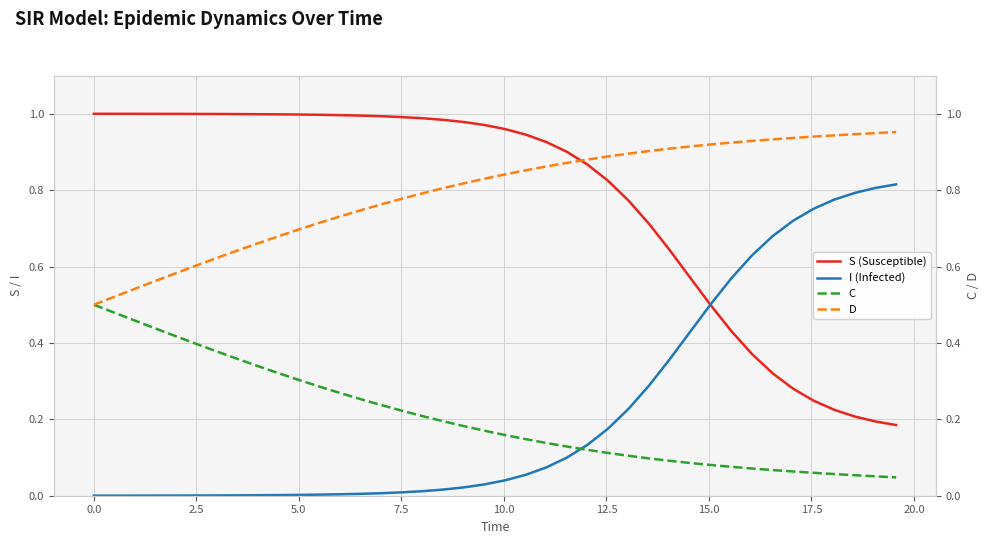

At how many categories does at least one series exceed 0?

40